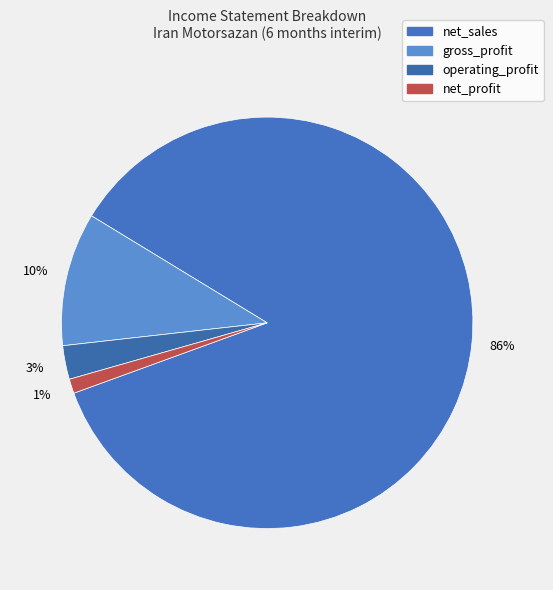

Which slice represents more than half of the pie?

net_sales